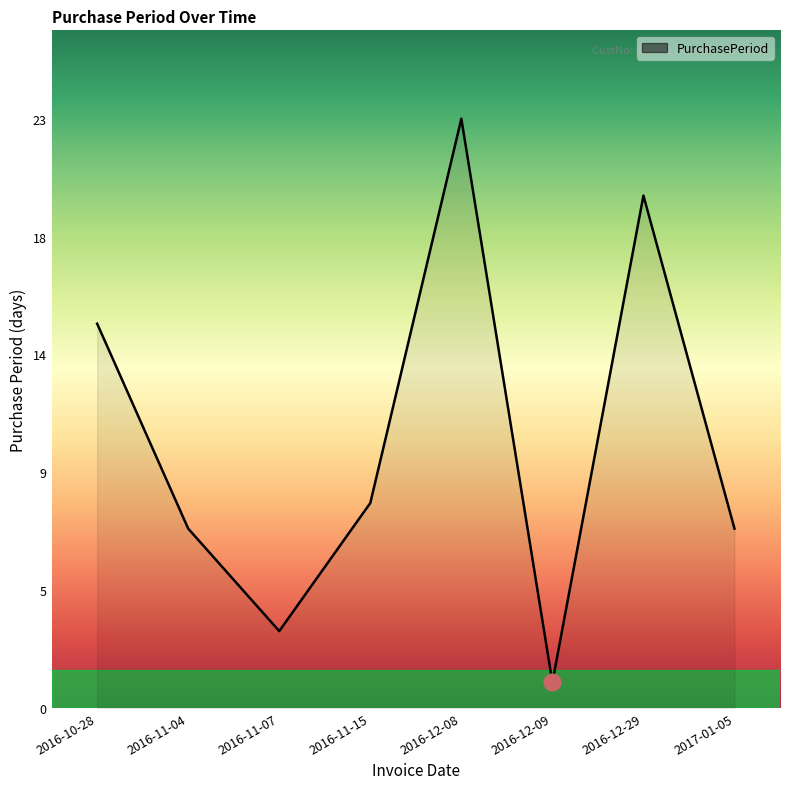

Where is the first local minimum?

2016-11-07